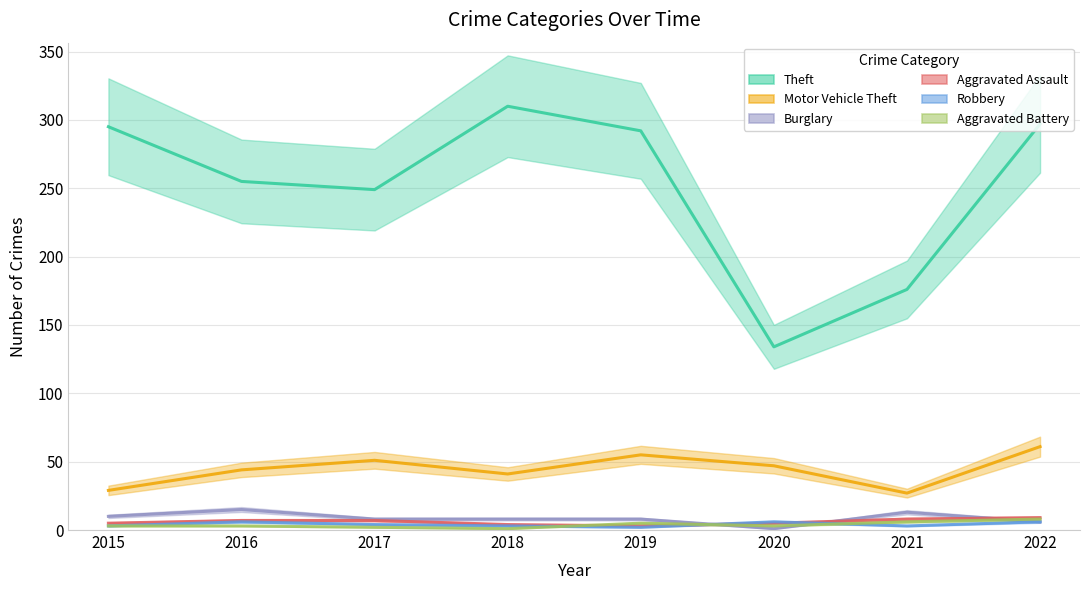

What are all the series names shown in the legend?

Theft, Motor Vehicle Theft, Burglary, Aggravated Assault, Robbery, Aggravated Battery